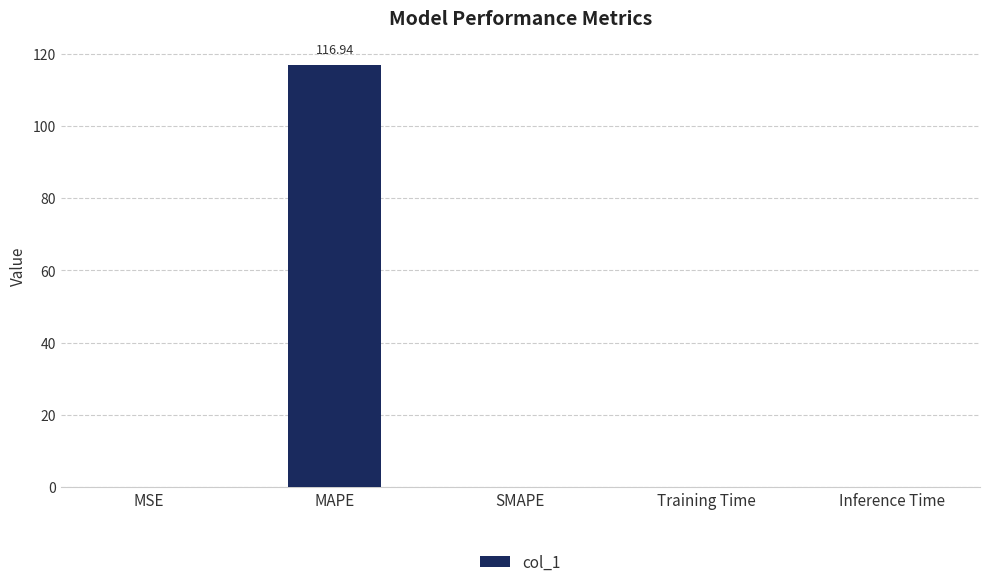

What is the sum of all values?

117.0